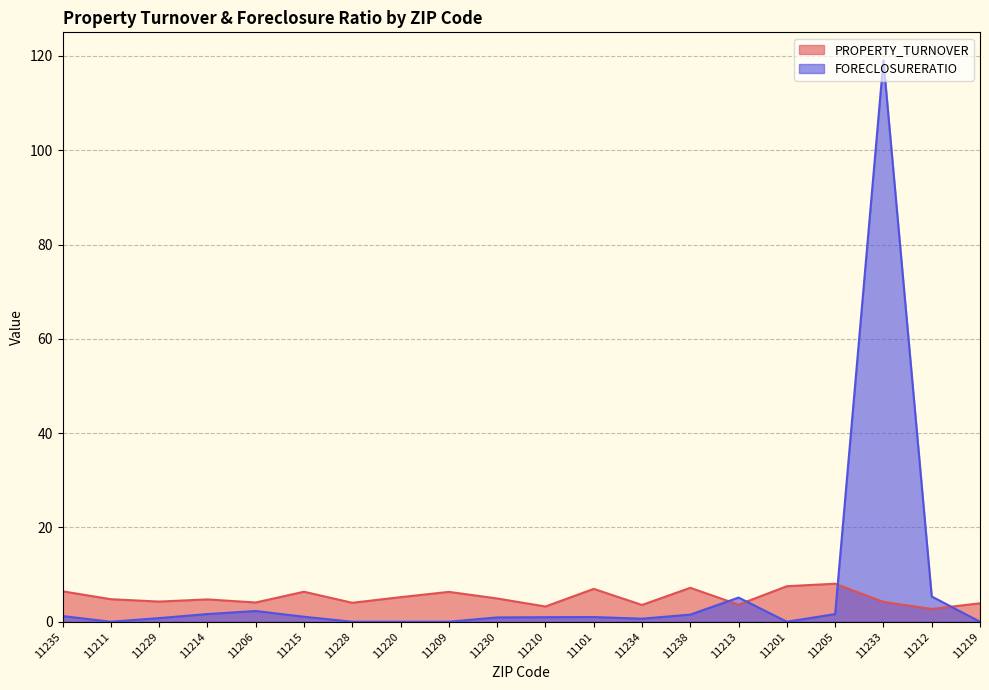

How many interior local valleys does the PROPERTY_TURNOVER series have?

7